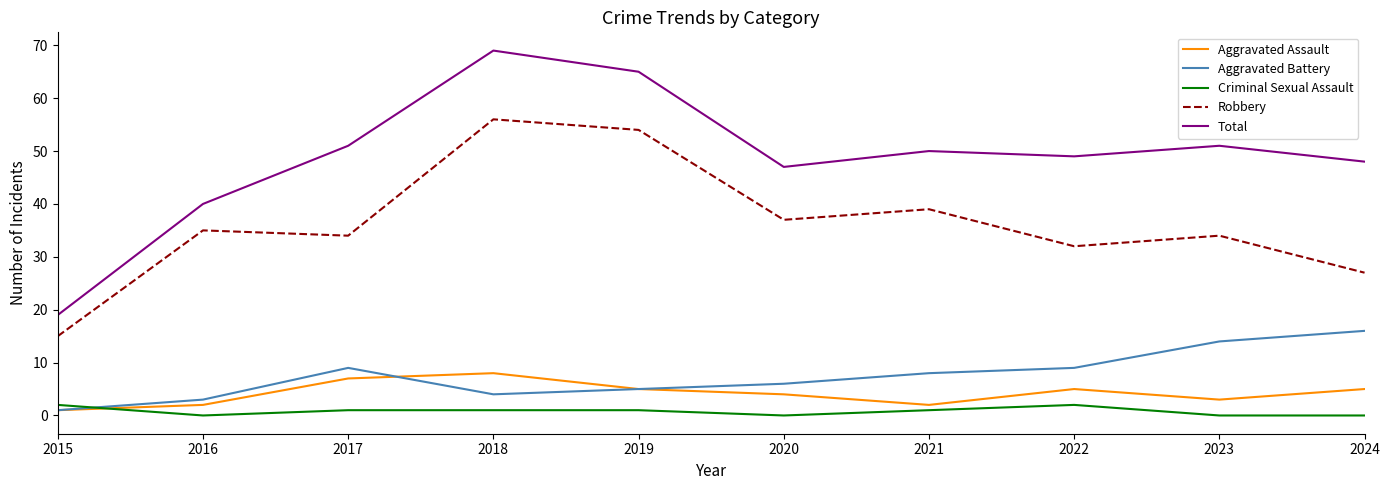

Is the value of Total at 2021 greater than the value of Criminal Sexual Assault at 2018?

Yes